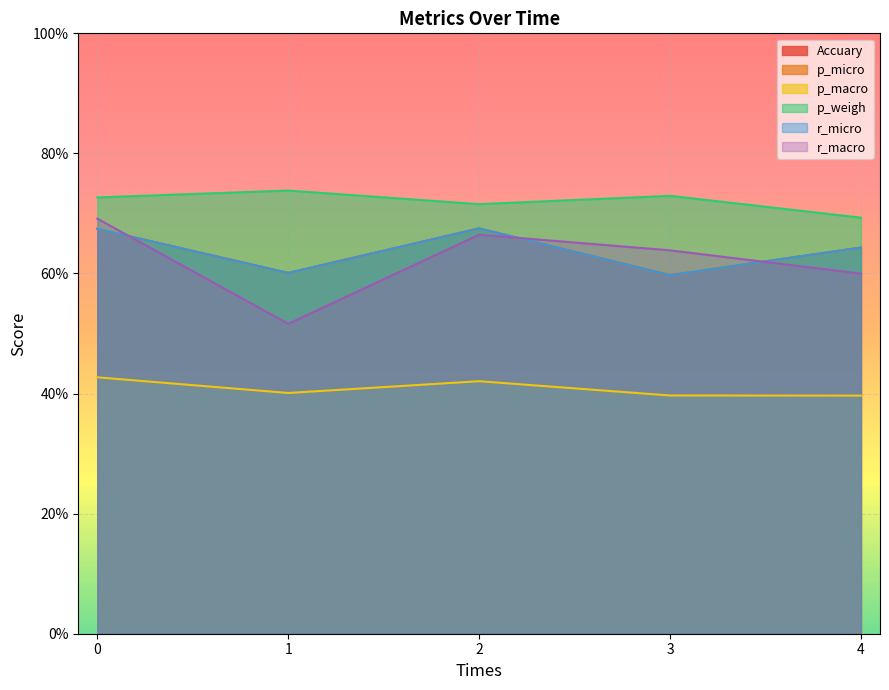

Rank the categories by r_micro value from highest to lowest.

2, 0, 4, 1, 3